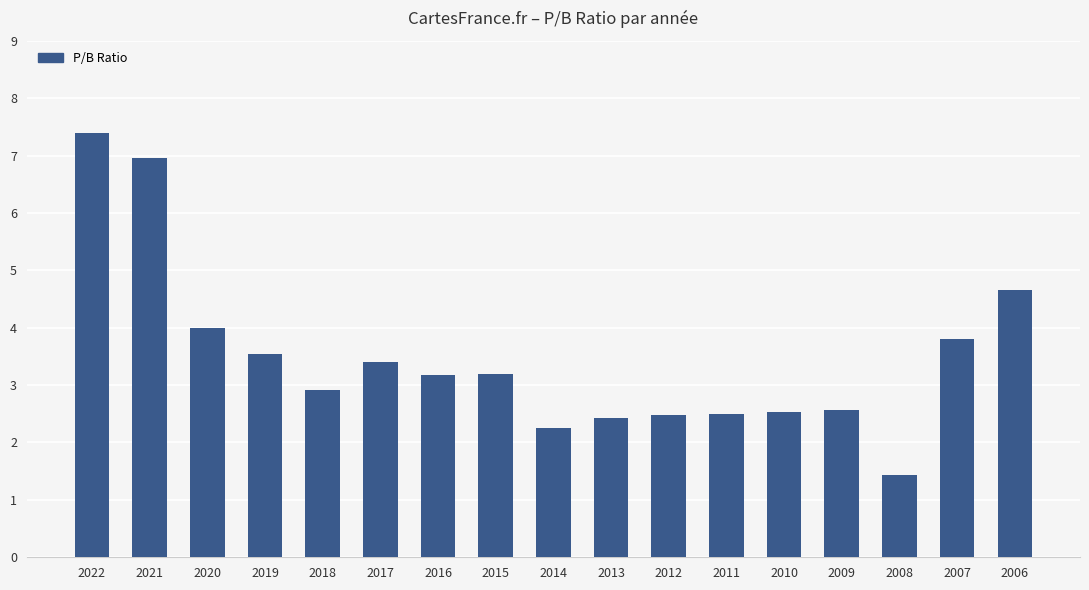

Where is the data nearest to the value 4?

2020